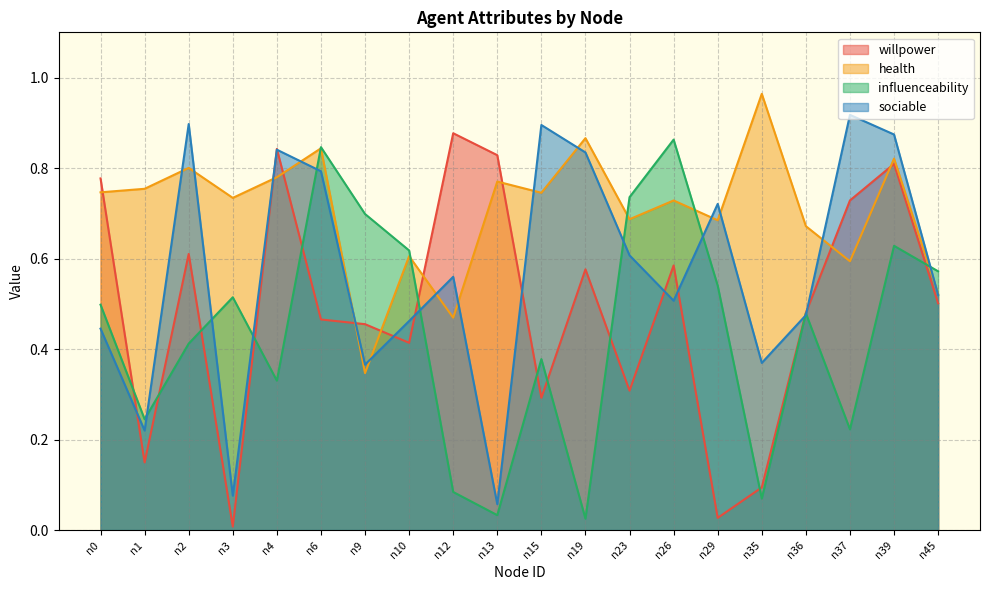

What is the difference between the second highest and second lowest values in the influenceability series?

0.8